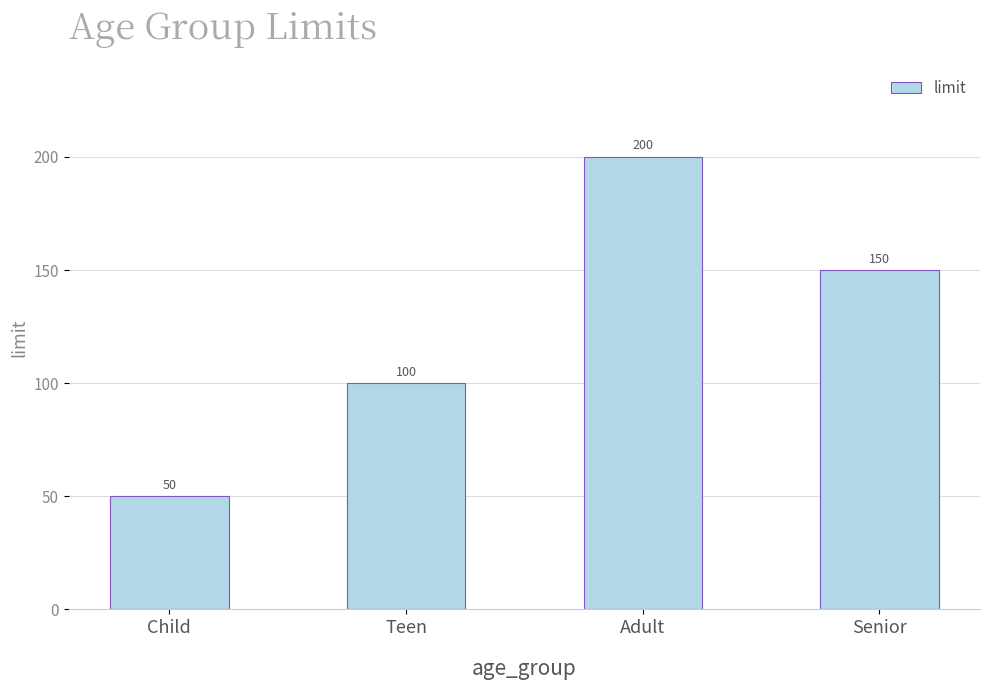

Is it true that the value at Teen is 100?

True